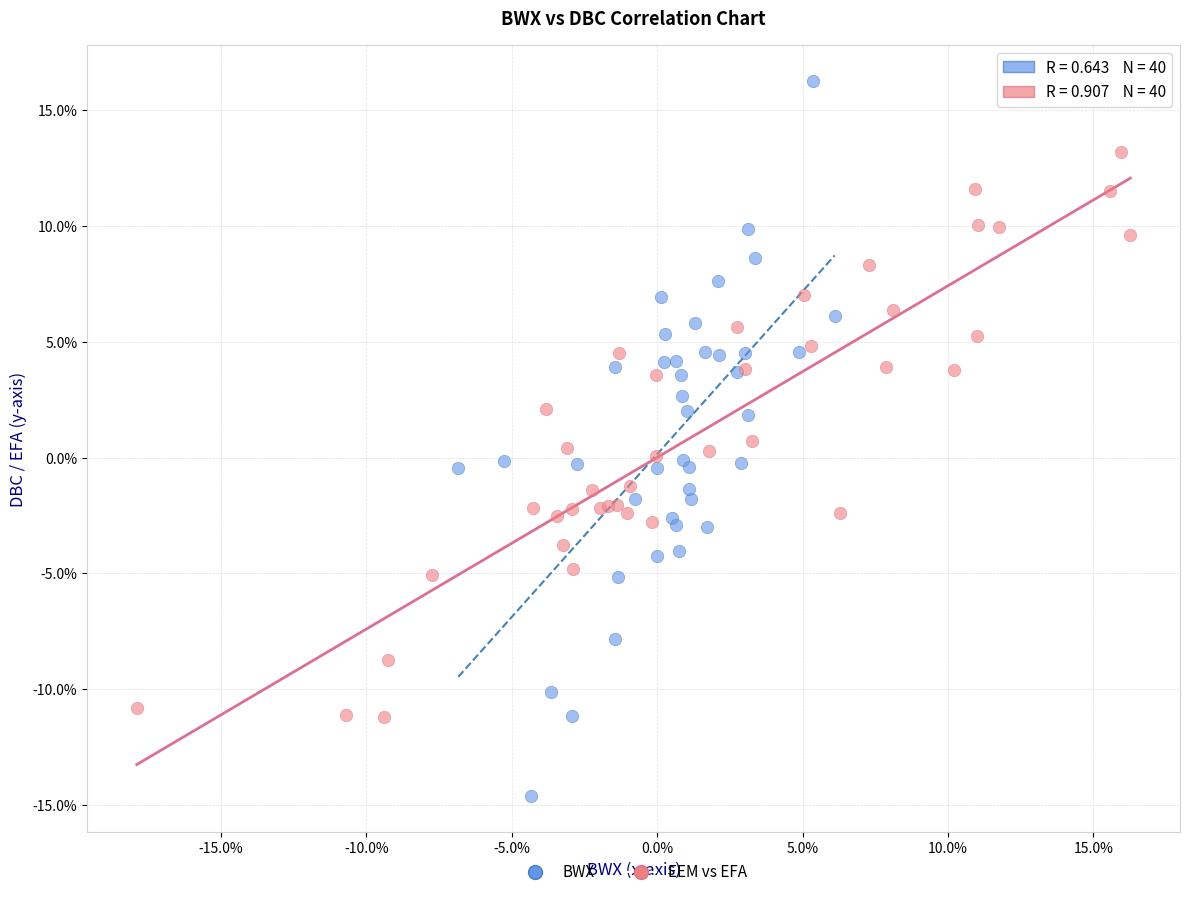

What are all the series names shown in the legend?

BWX, EEM vs EFA